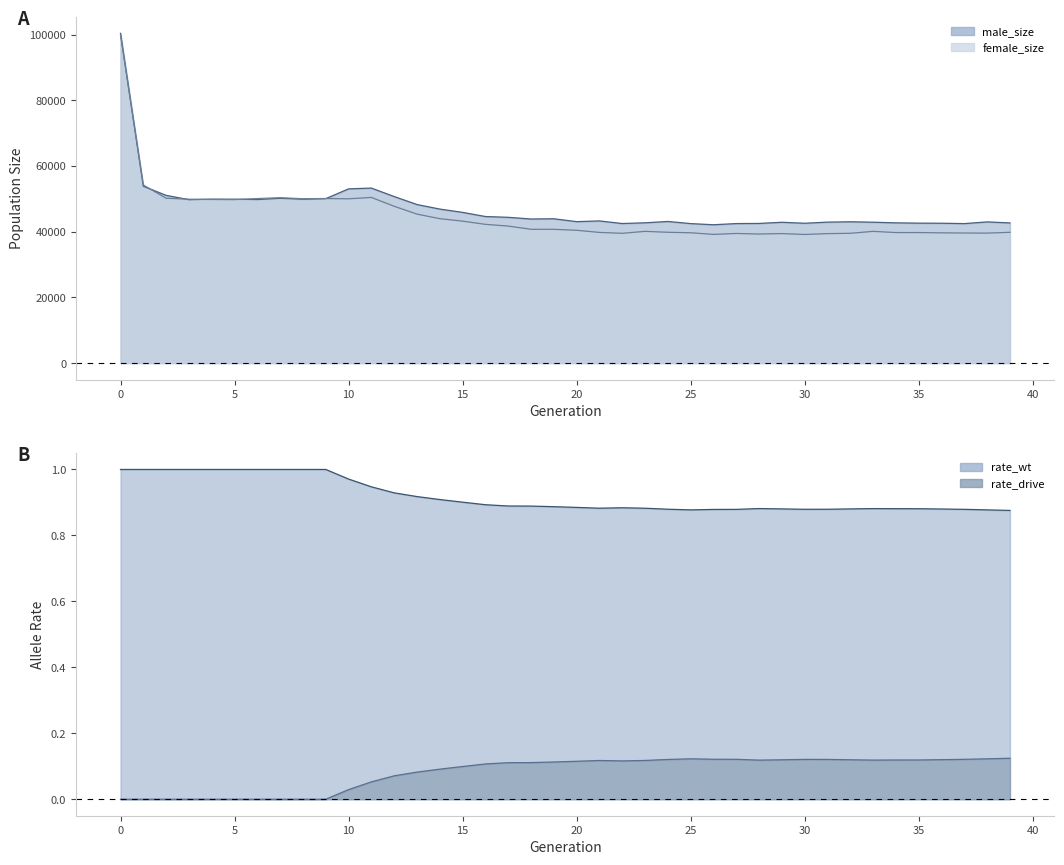

What is the label of the 18th point from the left?

17